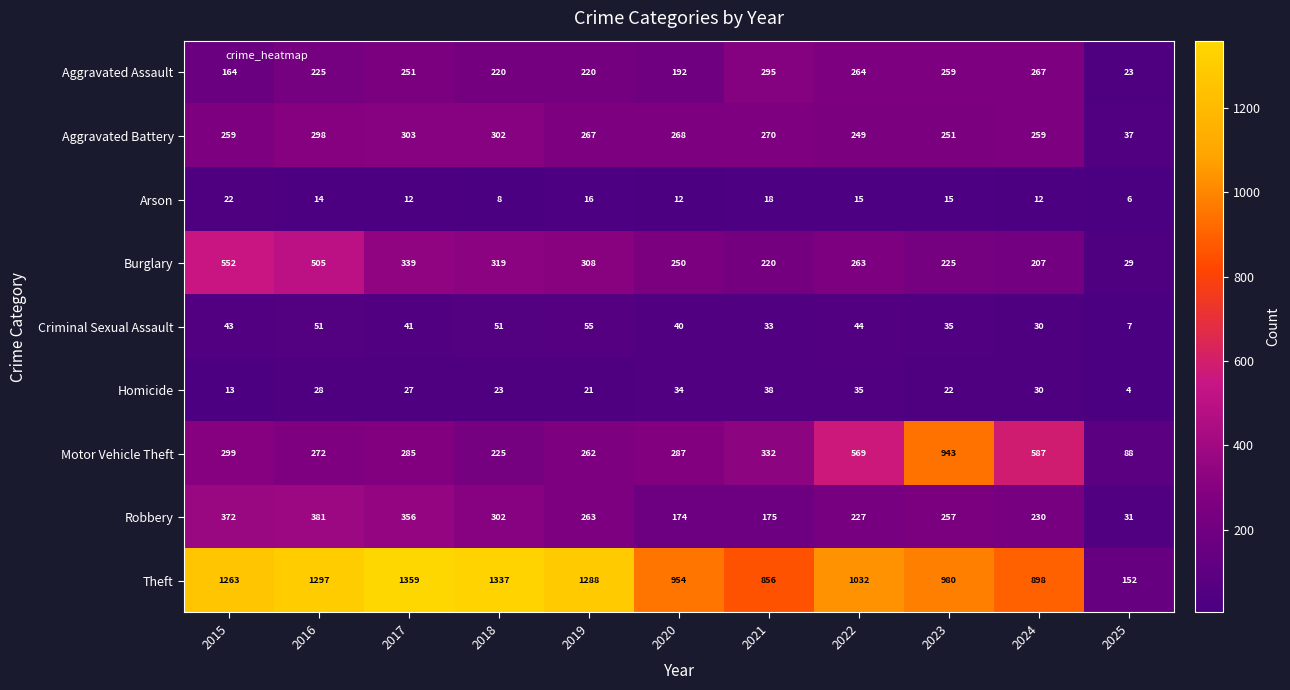

What is the difference between the maximum and minimum values in the Theft series?

1207